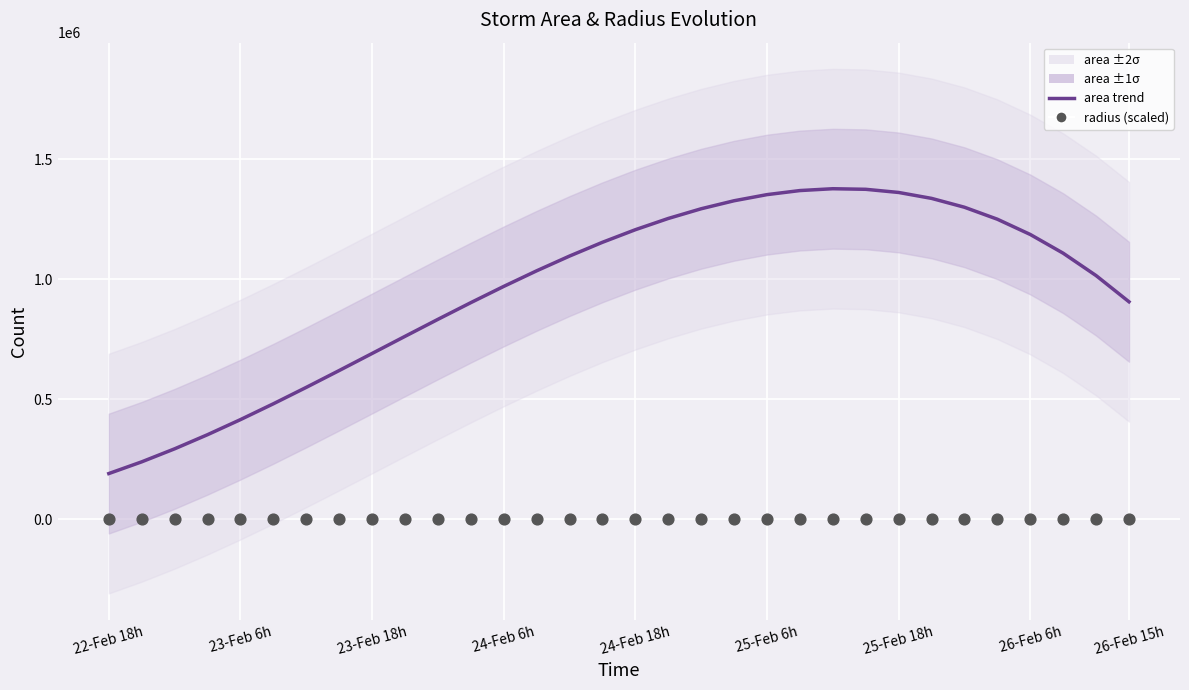

Which series has the widest spread of Y values?

area trend